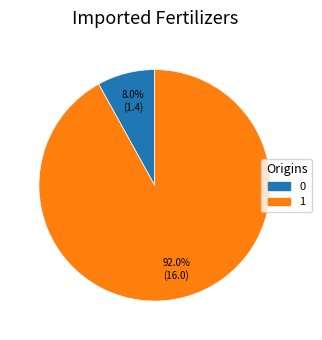

What percentage do 1 and 0 together represent?

100.0%